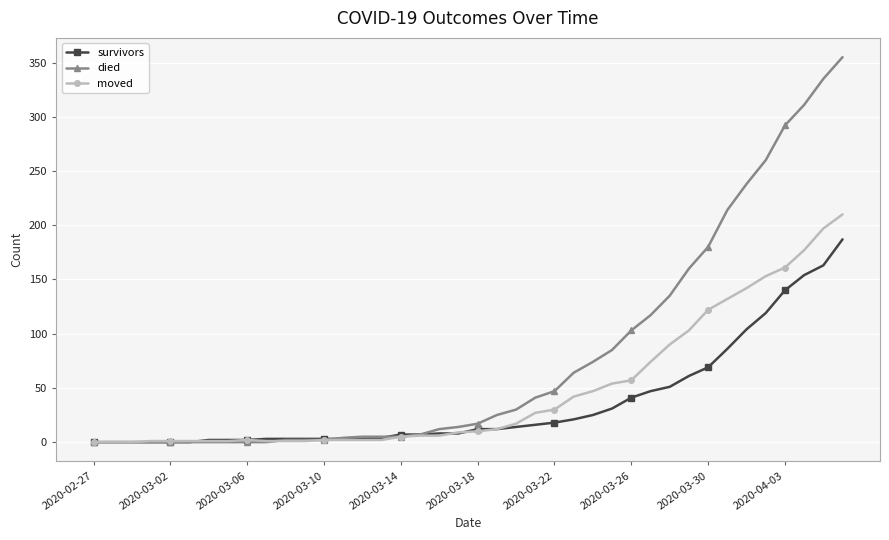

Which series has the widest spread of values?

died